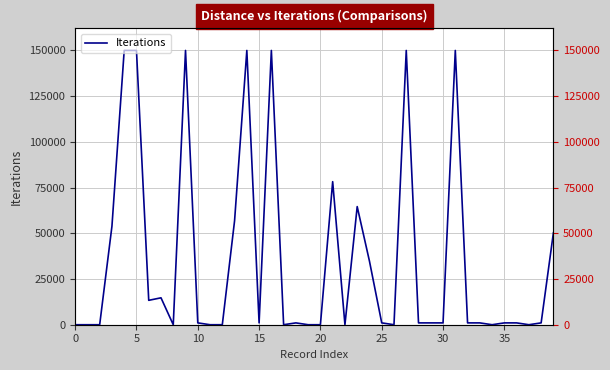

The value at 27 is 150000. True or false?

True